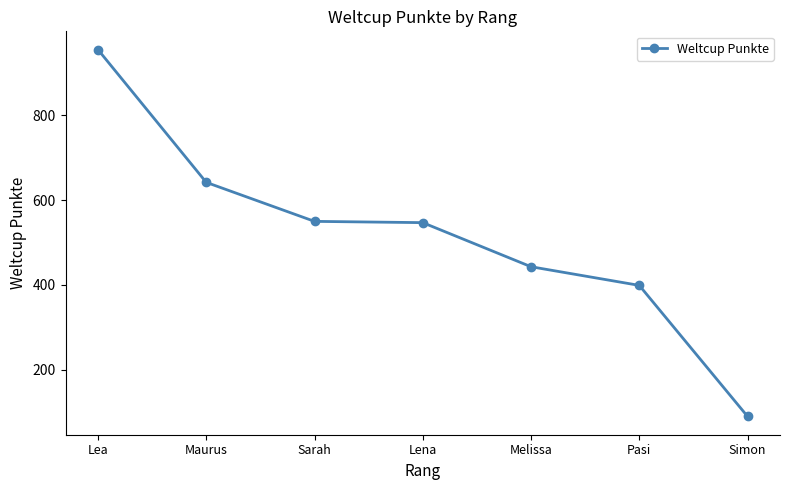

True or false: there are more than 2 points higher than both neighbors.

False